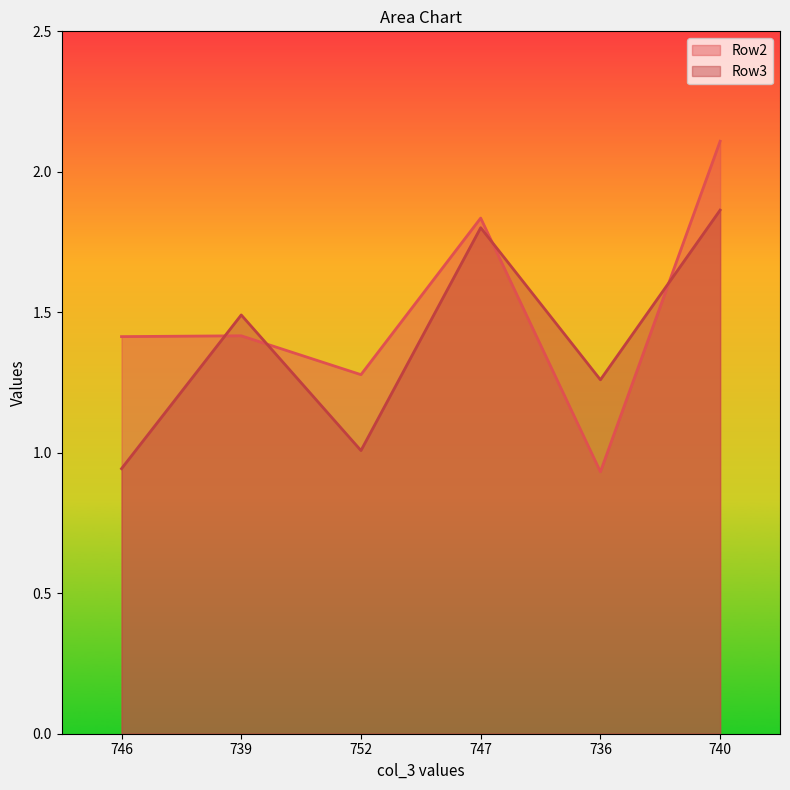

At 740, list the series in order from largest to smallest.

Row2, Row3